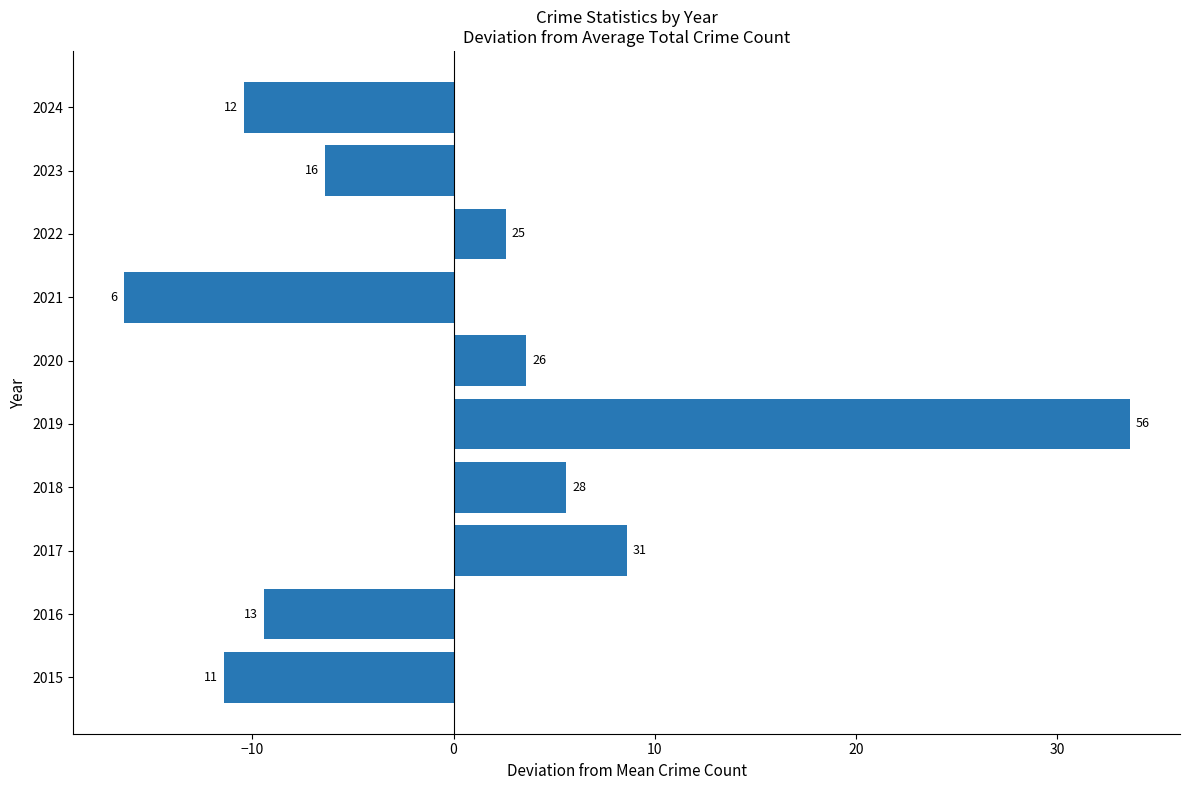

Are the bars horizontal?

Yes